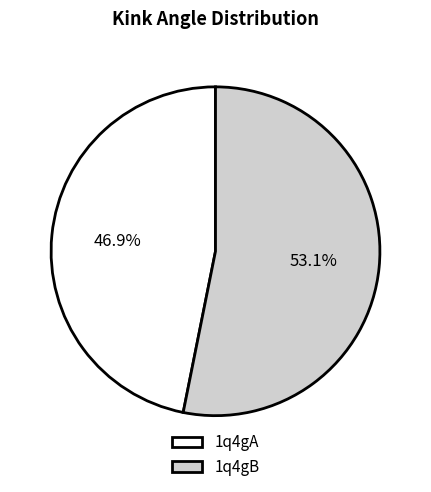

Approximately how many times larger is the value at 1q4gB compared to 1q4gA?

1.1